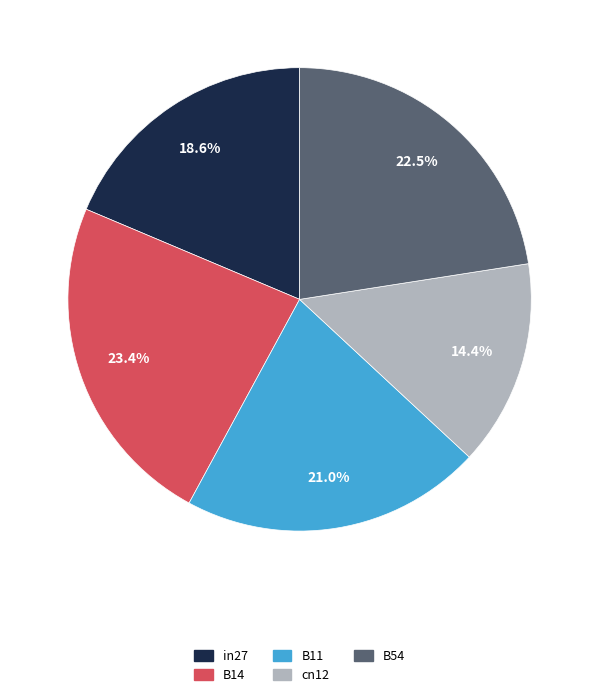

The B11 slice represents 21% of the pie. True or false?

True